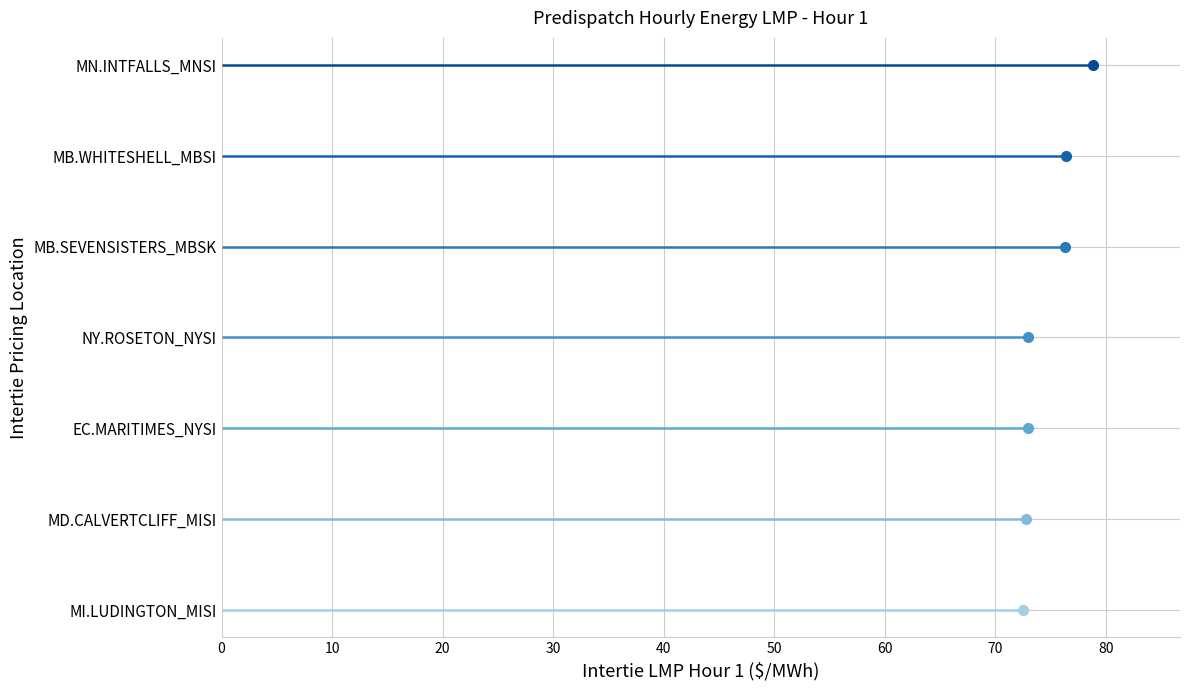

Reading left to right, extract all data points from this chart.

EC.MARITIMES_NYSI=72.9	MB.SEVENSISTERS_MBSK=76.3	MB.WHITESHELL_MBSI=76.4	MD.CALVERTCLIFF_MISI=72.8	MI.LUDINGTON_MISI=72.5	MN.INTFALLS_MNSI=78.8	NY.ROSETON_NYSI=72.9